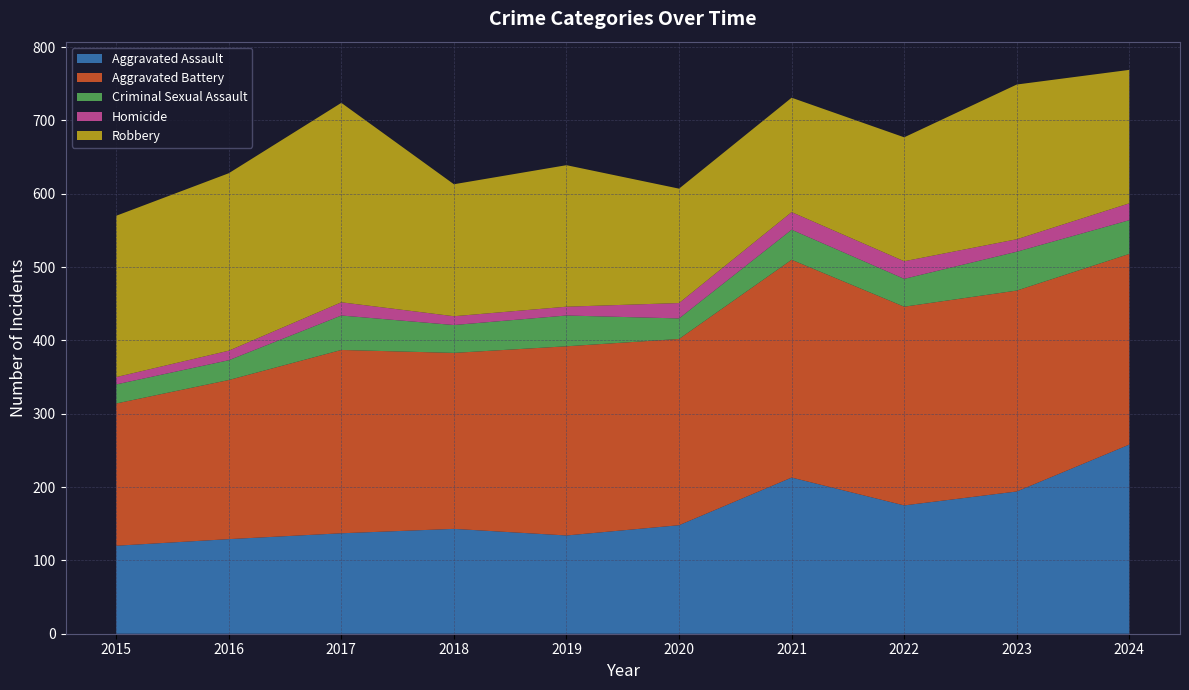

Reading left to right, transcribe all the data shown in this chart.

Aggravated Assault: 2015=120	2016=129	2017=137	2018=143	2019=134	2020=148	2021=213	2022=175	2023=194	2024=258
Aggravated Battery: 2015=194	2016=217	2017=250	2018=240	2019=258	2020=254	2021=297	2022=271	2023=274	2024=260
Criminal Sexual Assault: 2015=26	2016=27	2017=47	2018=38	2019=42	2020=28	2021=41	2022=38	2023=53	2024=46
Homicide: 2015=10	2016=13	2017=18	2018=12	2019=12	2020=21	2021=24	2022=24	2023=17	2024=23
Robbery: 2015=220	2016=242	2017=272	2018=180	2019=193	2020=156	2021=156	2022=169	2023=211	2024=182